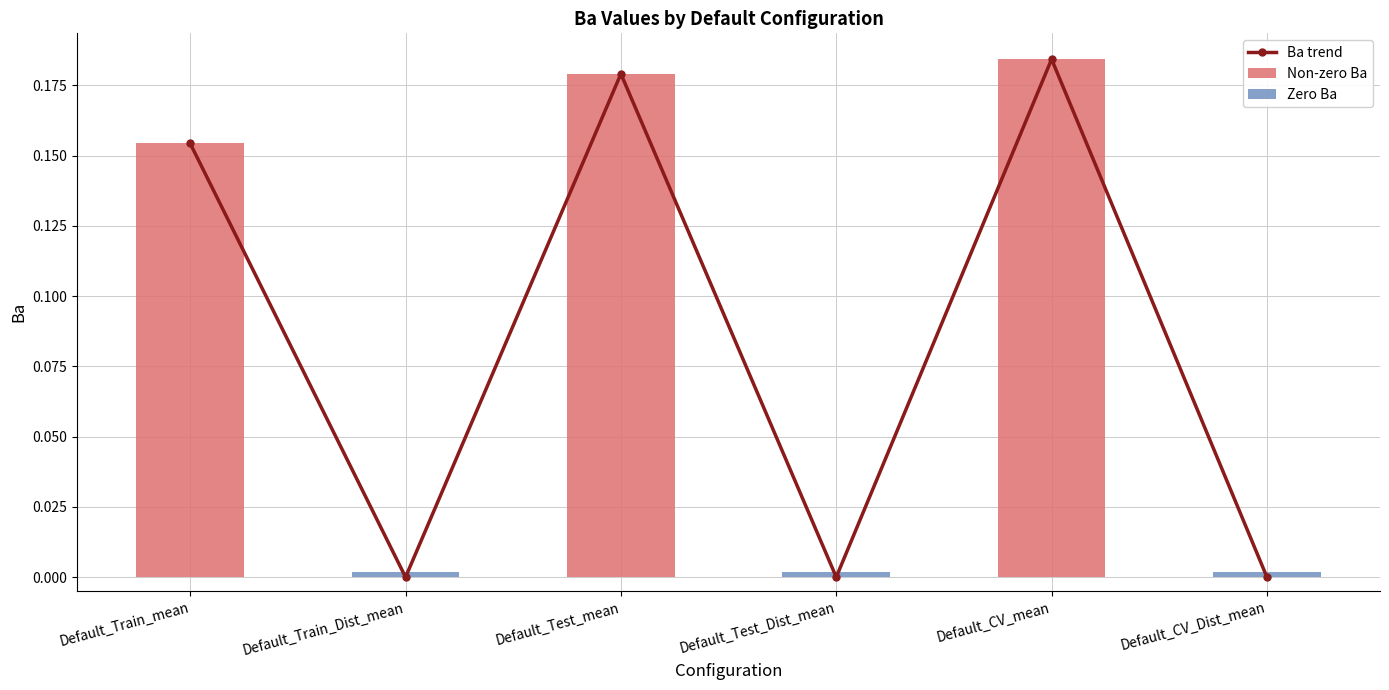

Which has a higher value, Default_CV_mean or Default_Train_mean?

Default_CV_mean